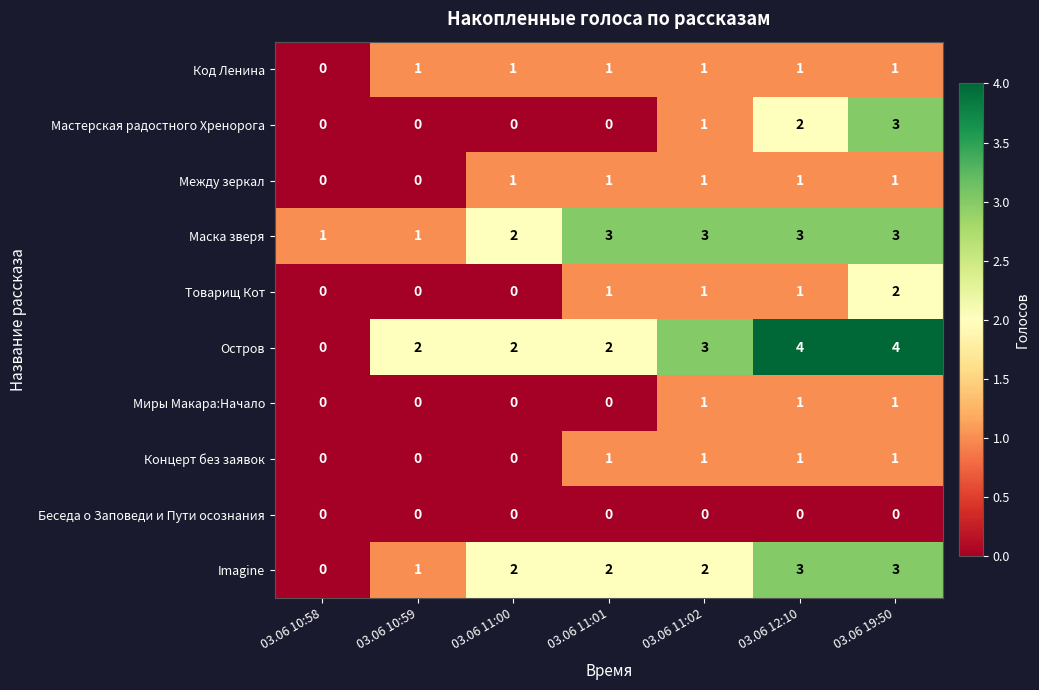

Which series has the largest range (max minus min)?

Остров